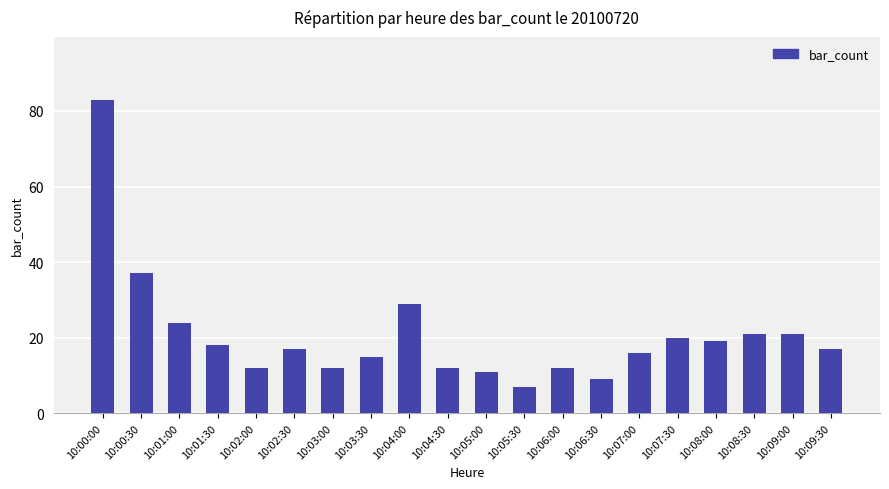

At which category does the chart reach its peak across all series?

10:00:00